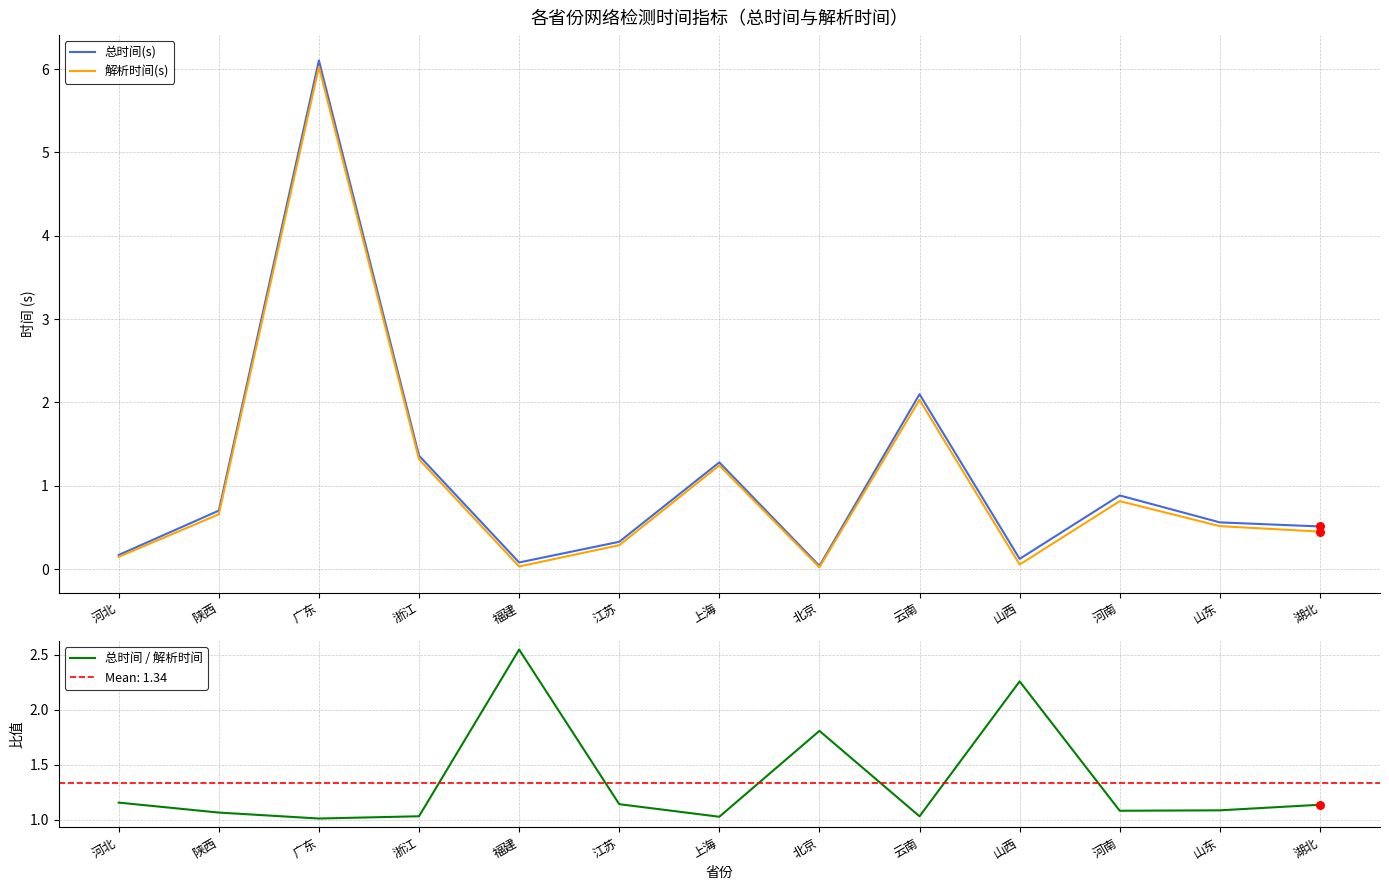

At how many categories does at least one series exceed 0?

13